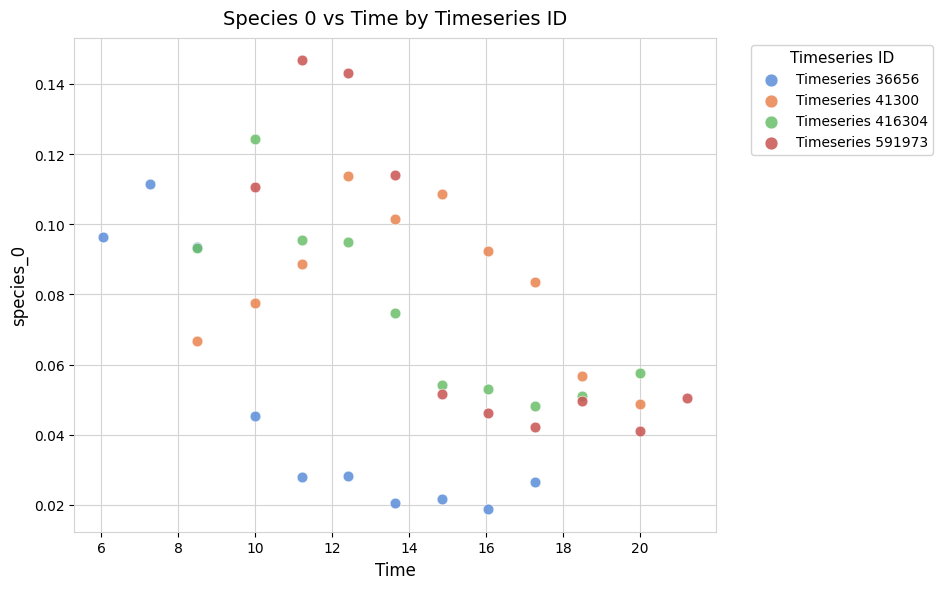

Which series has the widest spread of Y values?

Timeseries 591973